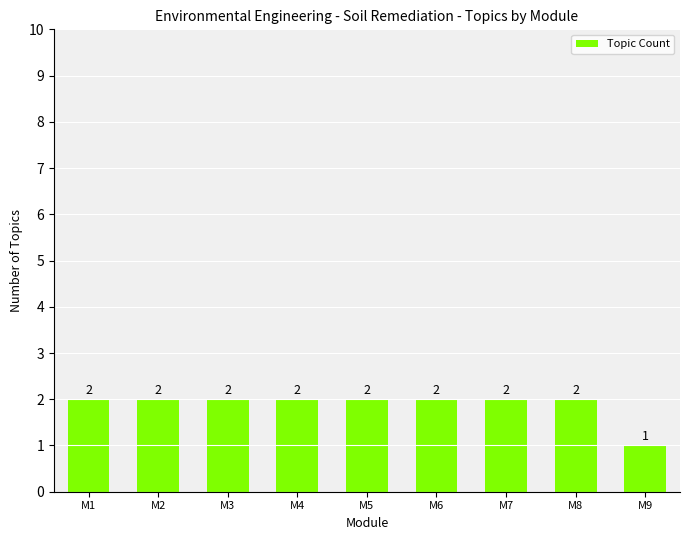

True or false: the data shows 3 at M4.

False